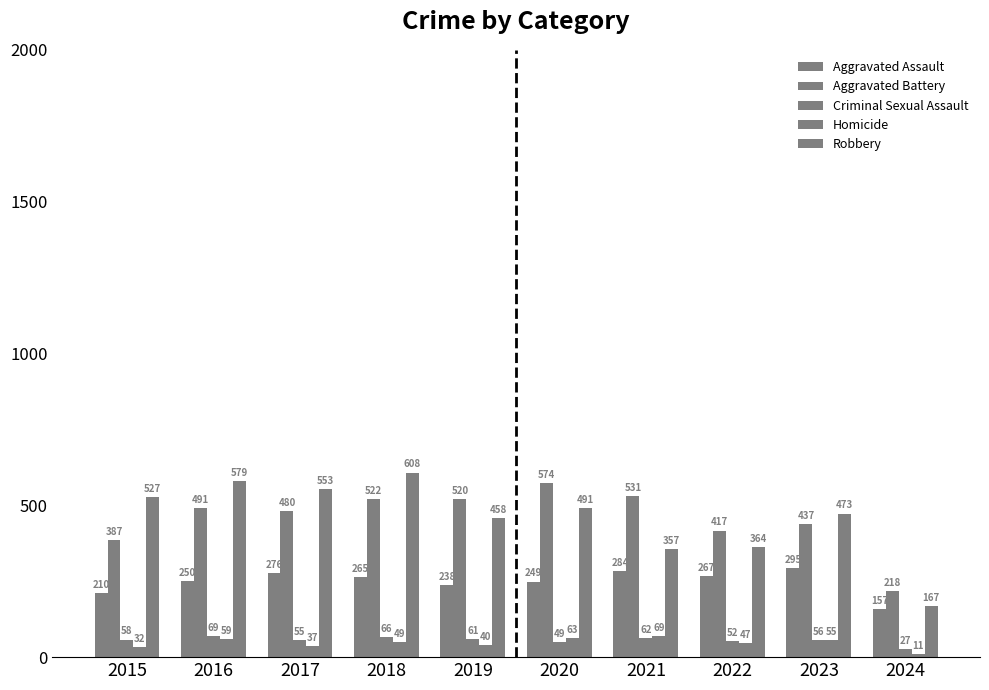

The value of Aggravated Battery at 2017 is 480. True or false?

True